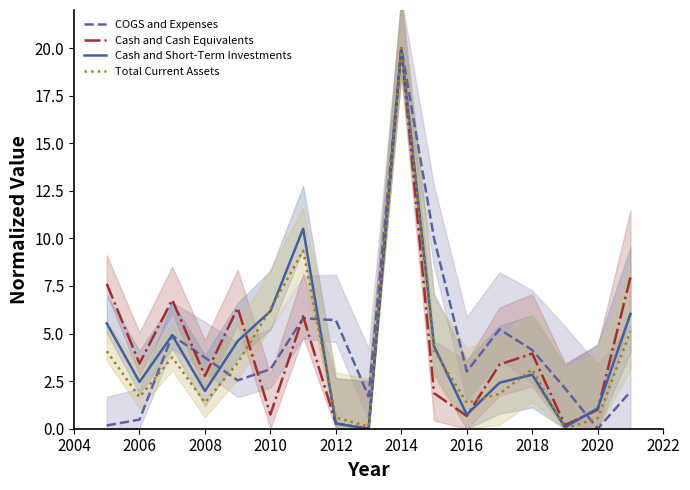

The value of Total Current Assets at 2018 is 5.6. True or false?

False